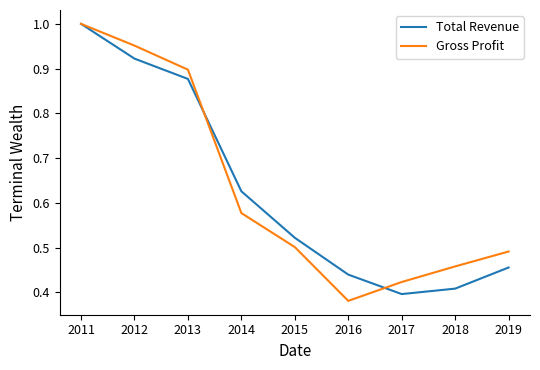

Which category has the lowest value across all series?

2016